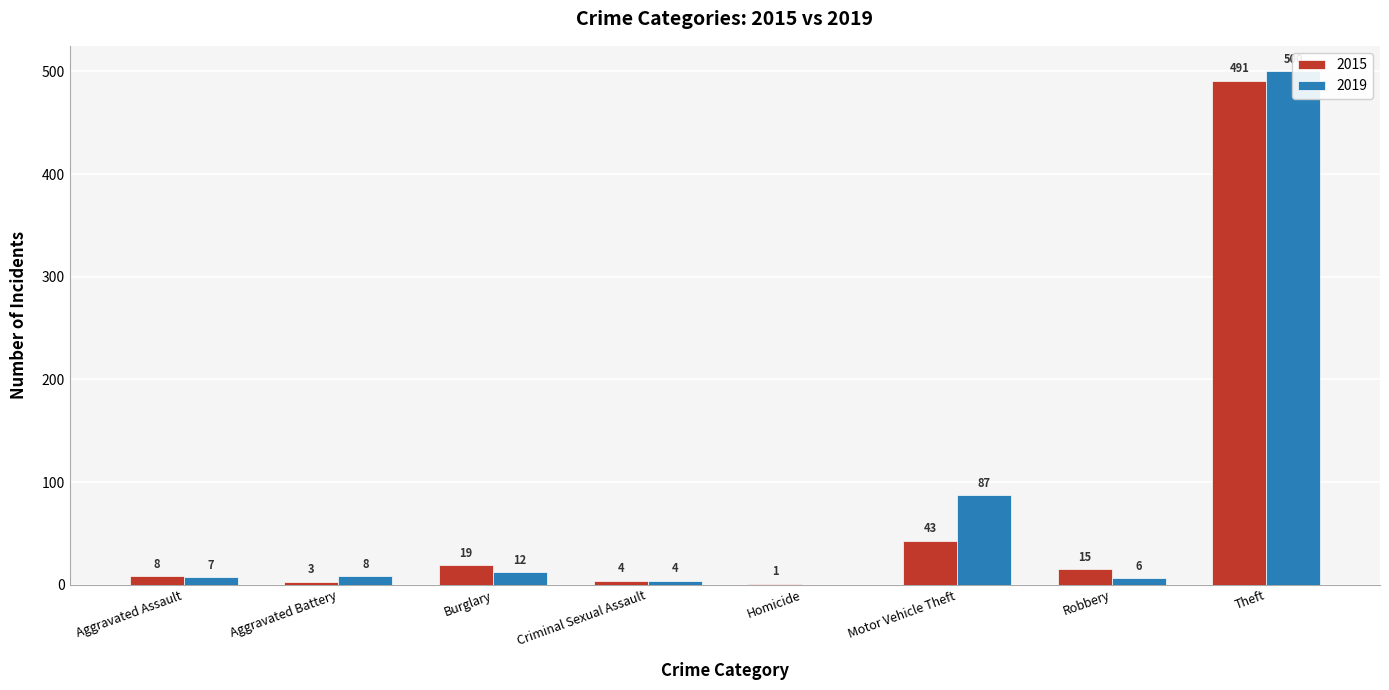

Reading right to left, extract all data points from this chart.

2015: 491	15	43	1	4	19	3	8
2019: 500	6	87	0	4	12	8	7